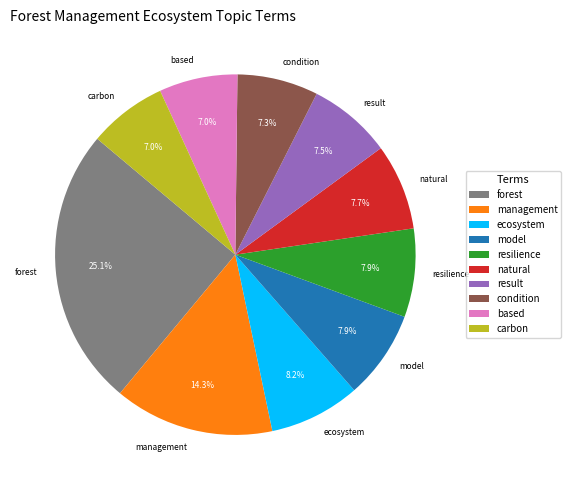

What portion of the pie excludes result?

92.5%